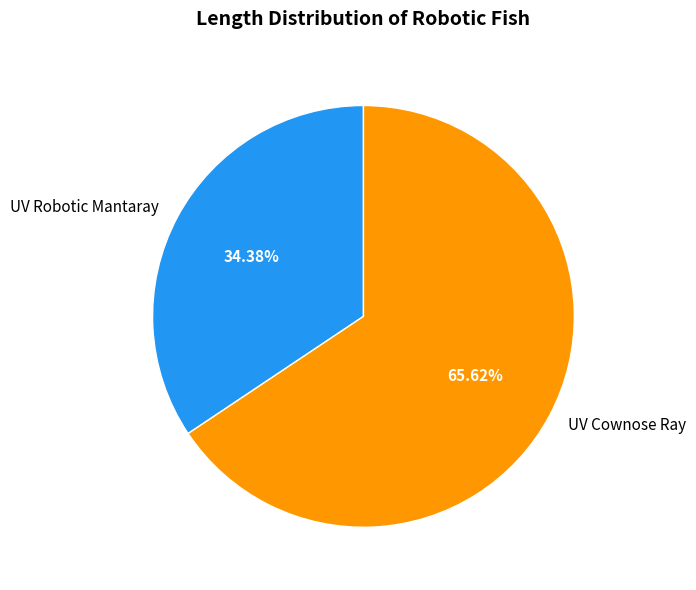

What percentage do UV Cownose Ray and UV Robotic Mantaray together represent?

100.0%